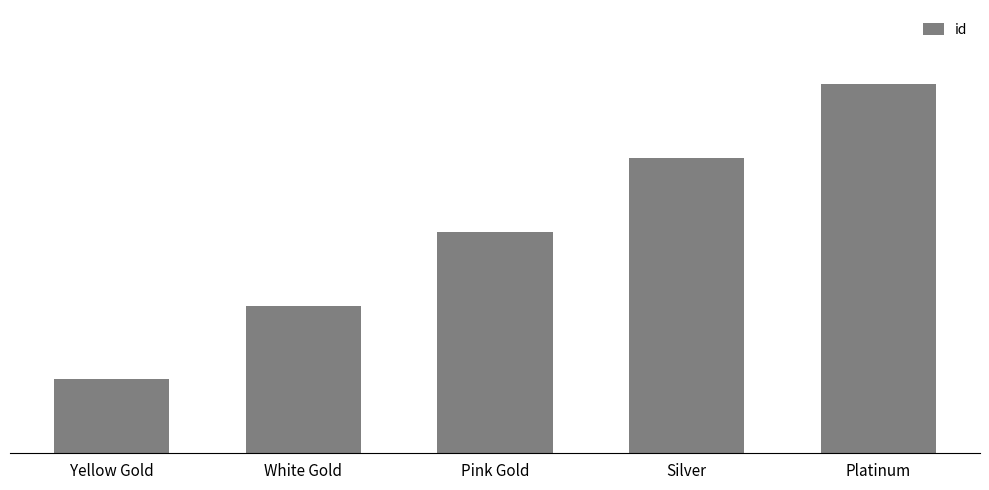

List the labels in order of value, smallest first.

Yellow Gold, White Gold, Pink Gold, Silver, Platinum